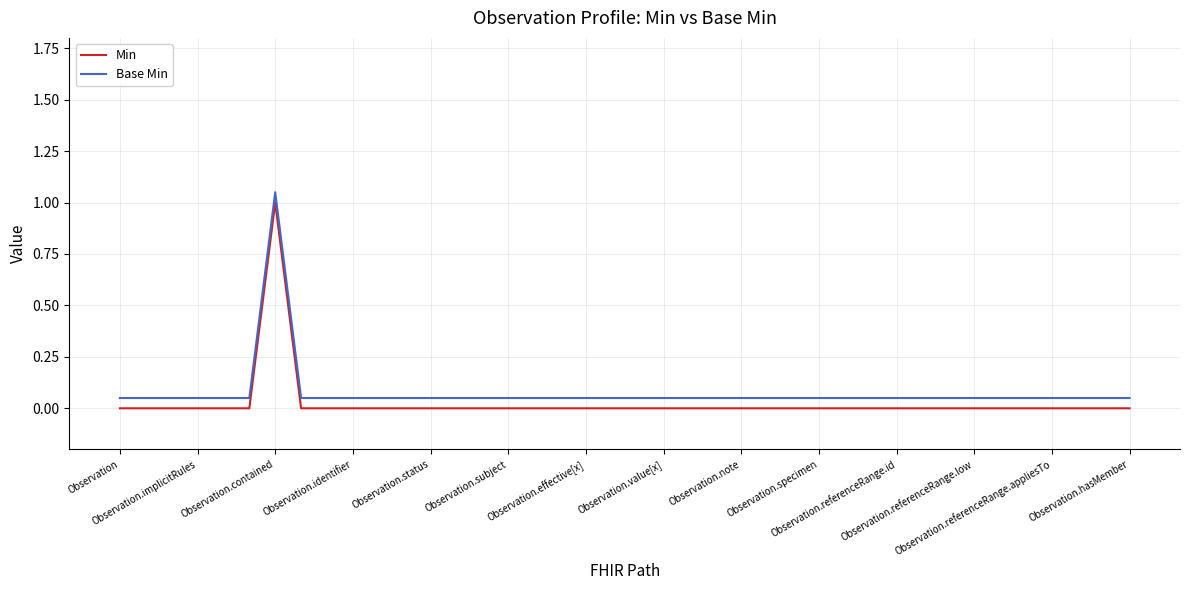

True or false: Min and Base Min cross at least once.

False